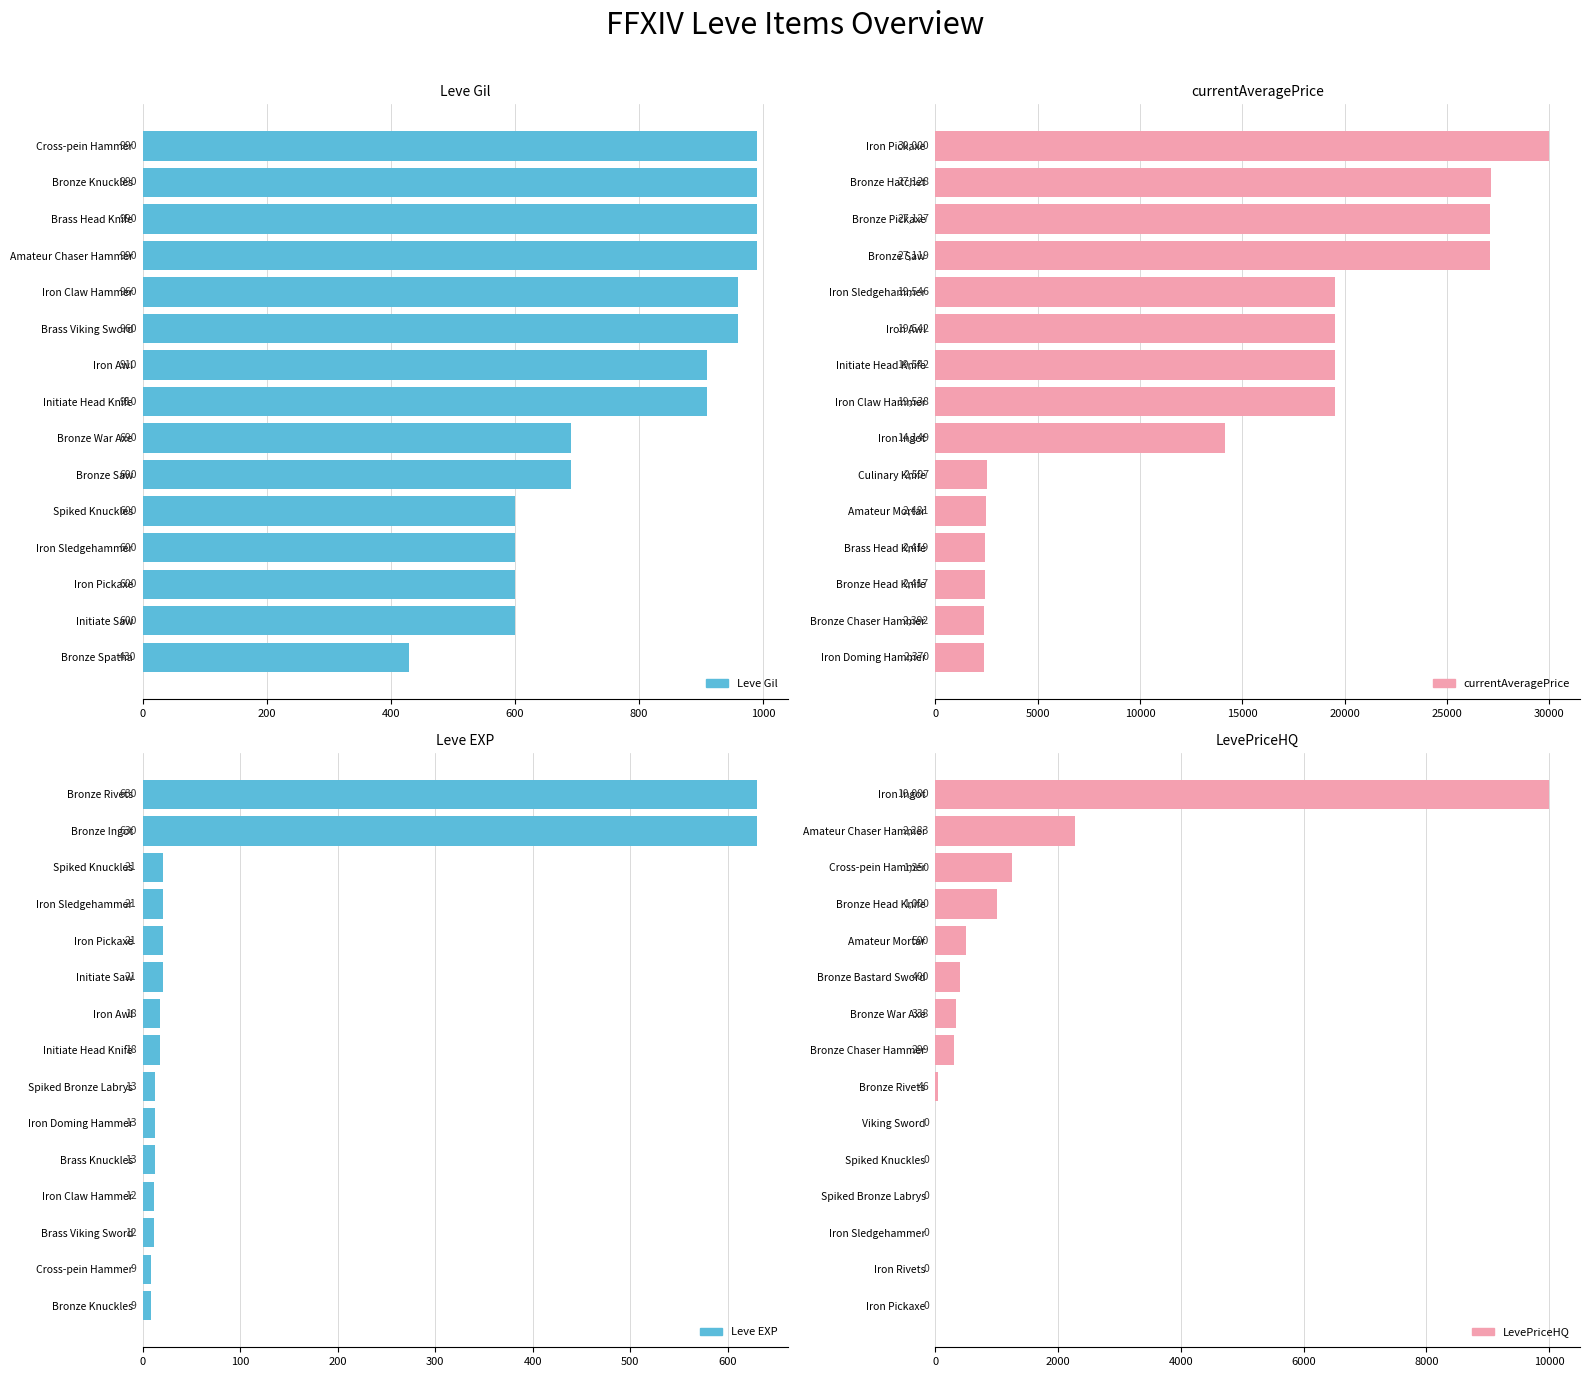

What is the sum of the Leve Gil values at Iron Pickaxe and Spiked Knuckles?

1200